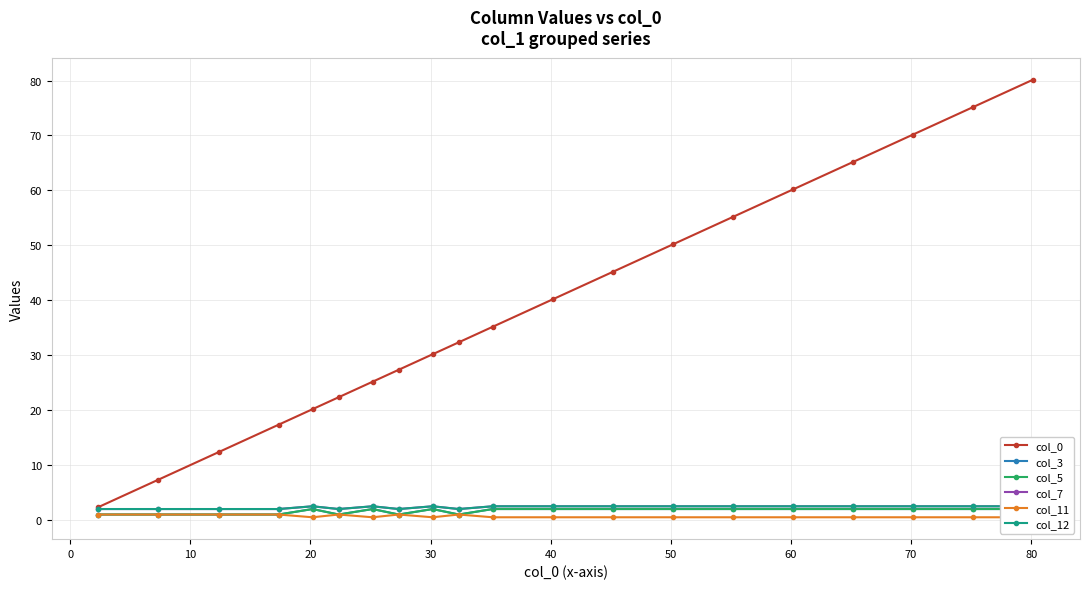

What is the lowest value of the col_11 series?

0.5